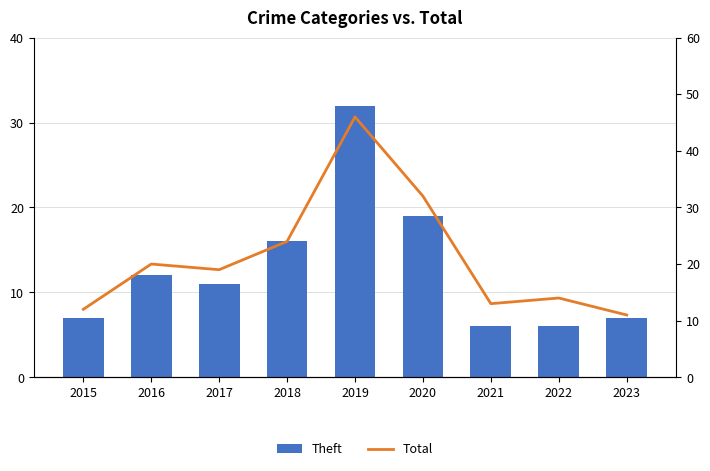

Are the bars grouped side by side (vs. stacked)?

Yes